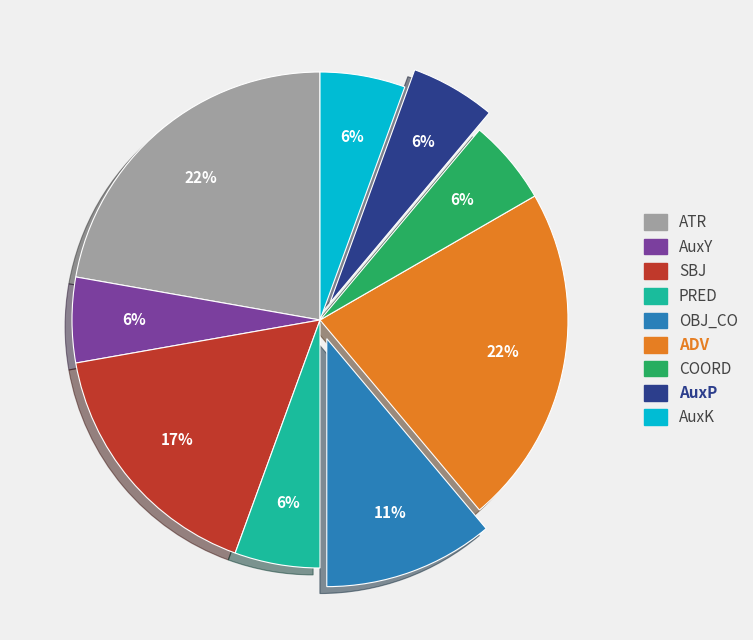

Between AuxY and ATR, which is larger?

ATR